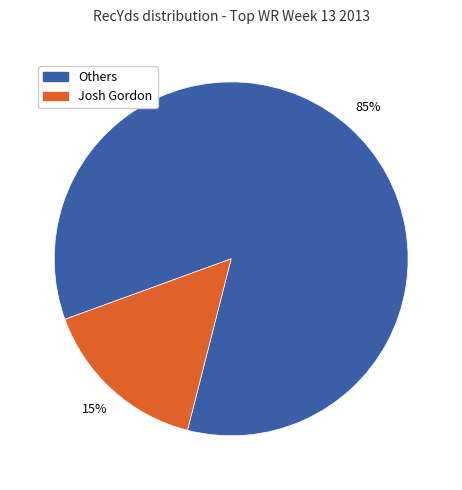

To the nearest percent, what is the average slice percentage?

50%